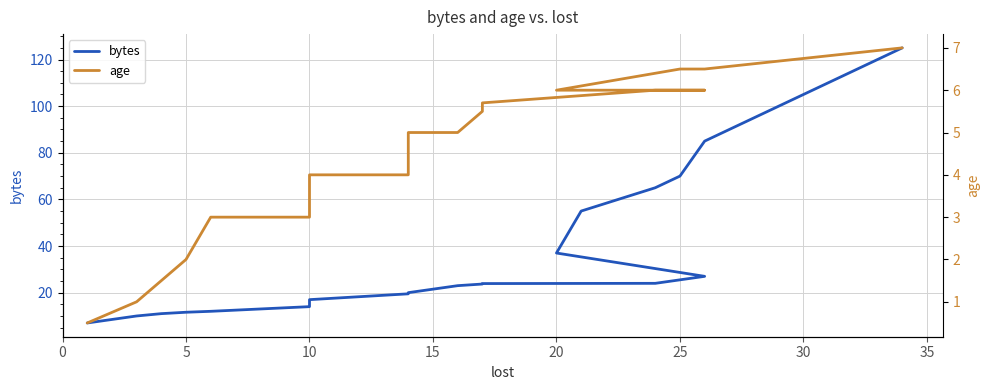

True or false: age and bytes intersect in this chart.

False